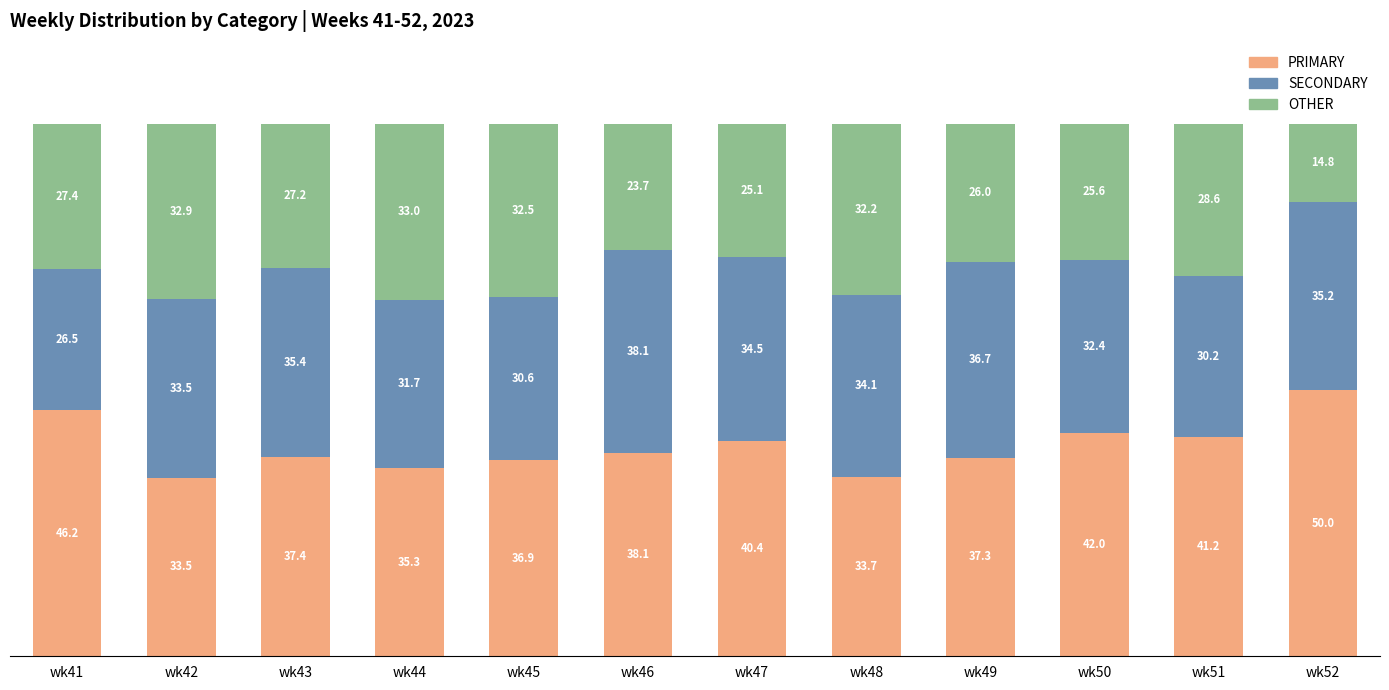

What is the total value across all series at wk52?

100.0